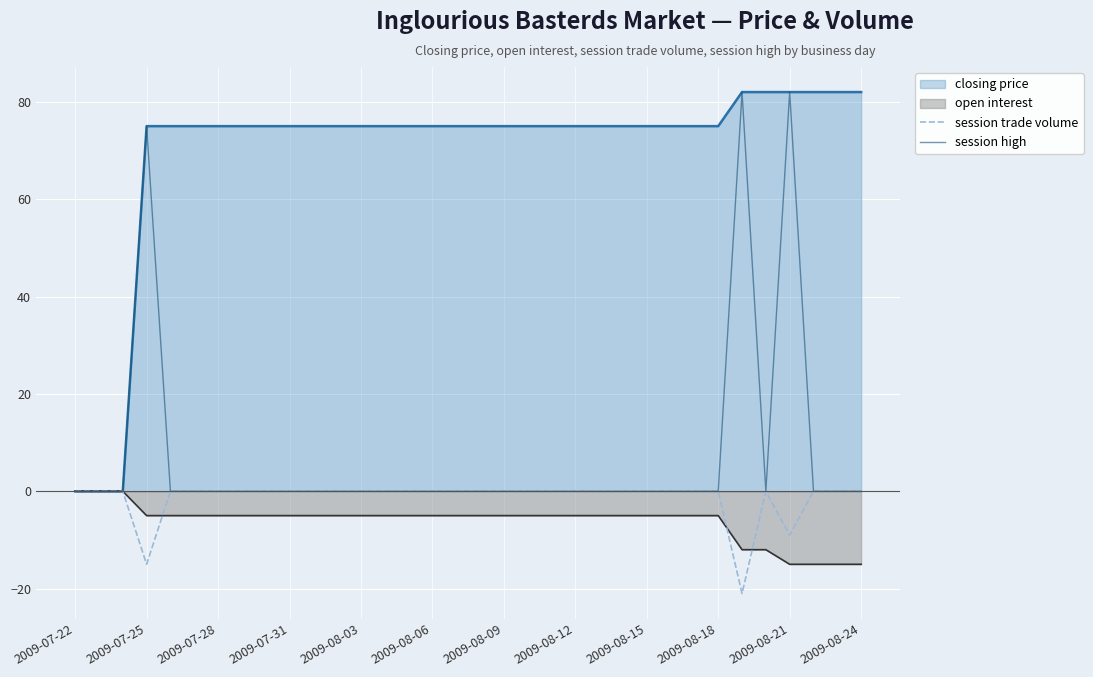

The session trade volume series shows -9 at 2009-08-21. True or false?

True